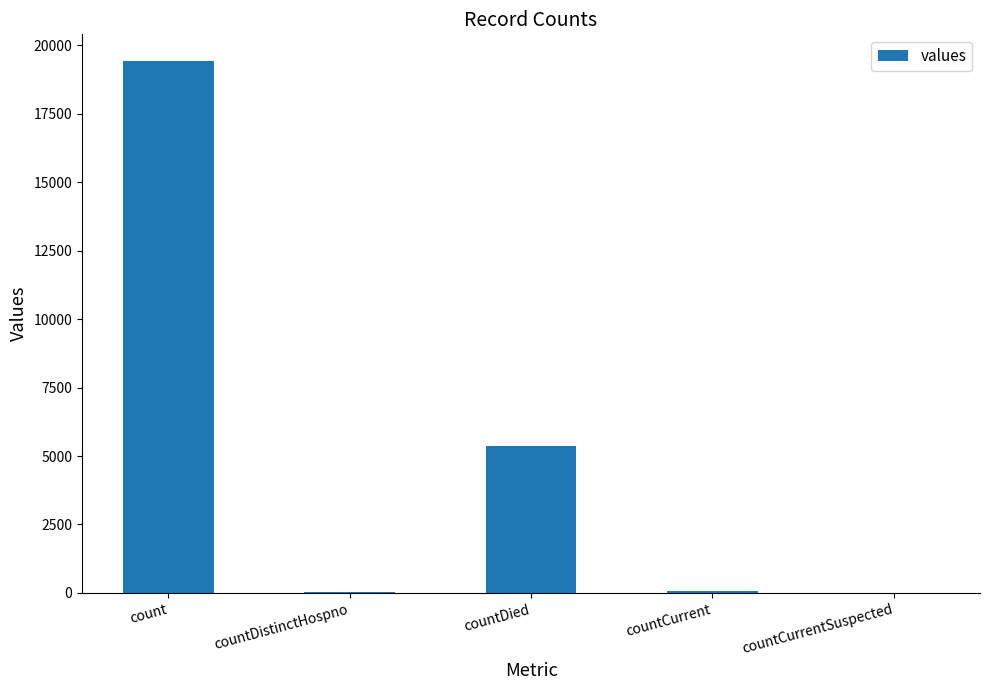

How many categories are shown in the chart?

5